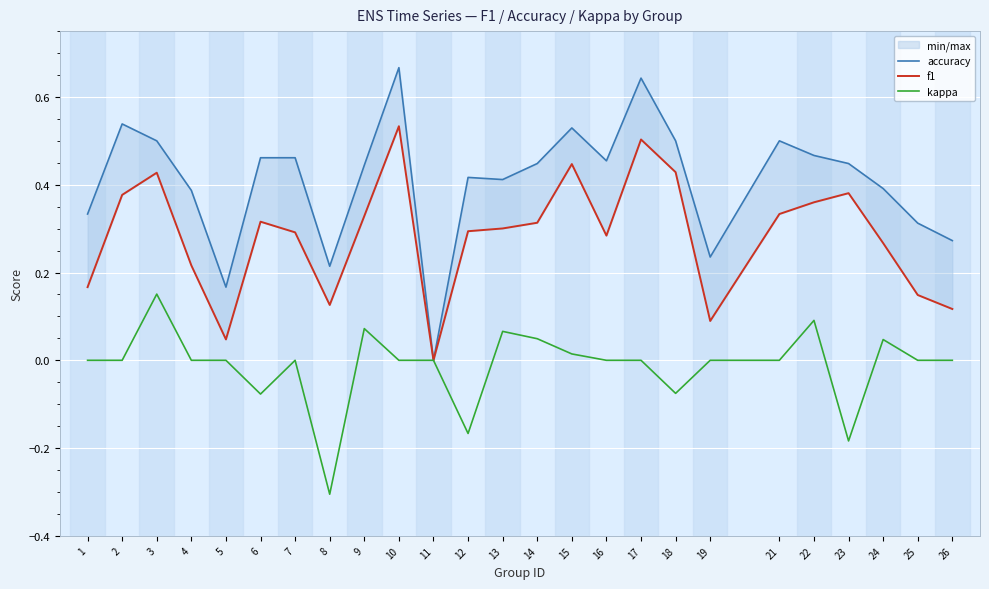

What is the average value of the f1 series?

0.3